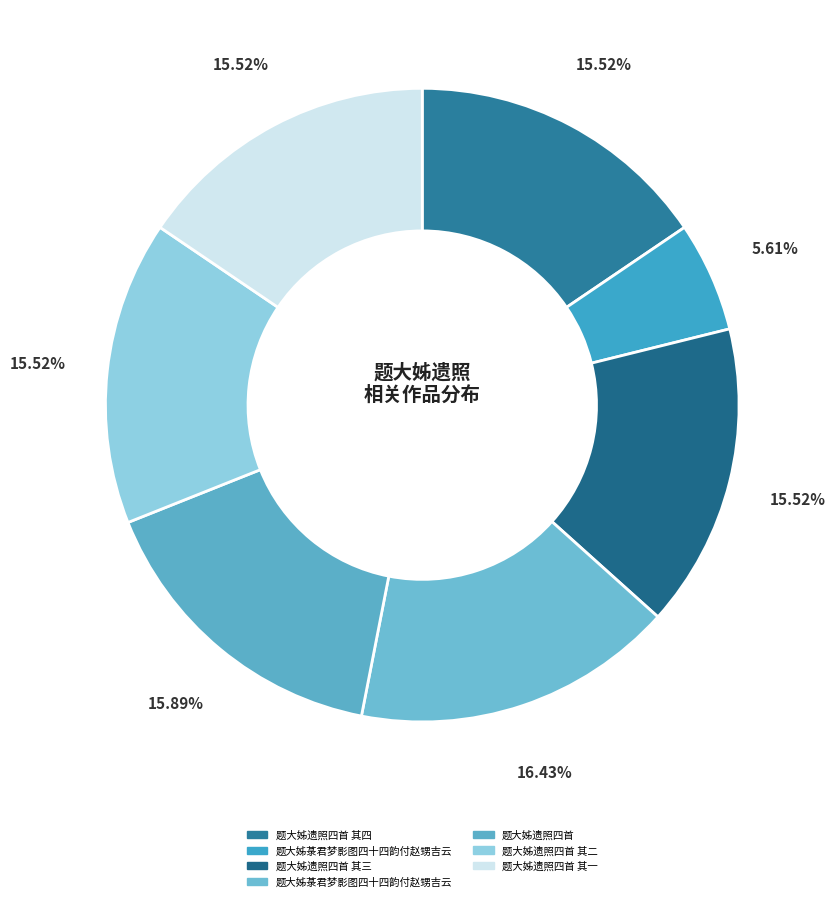

Count the number of slices in the pie.

7